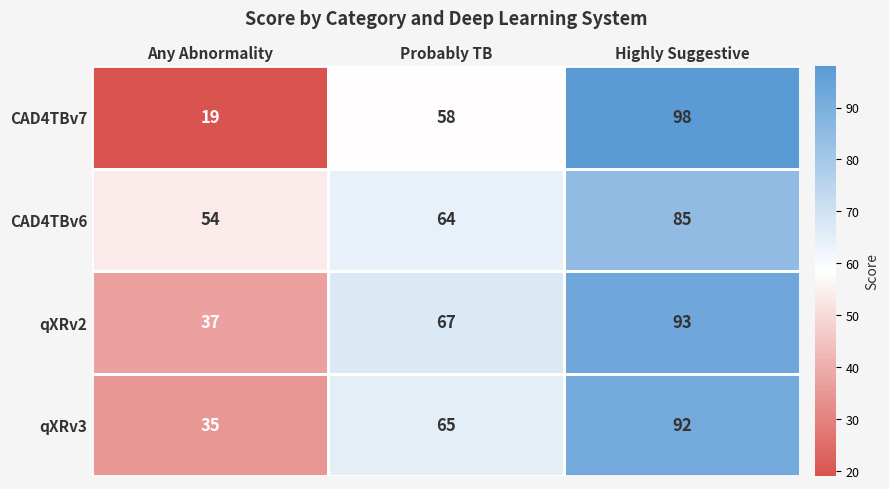

At which category is the sum across all series the highest?

Highly Suggestive